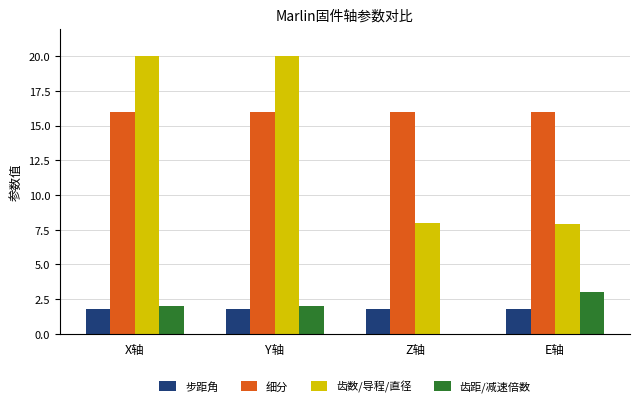

True or false: 步距角 has a value of 1.8 at X轴.

True